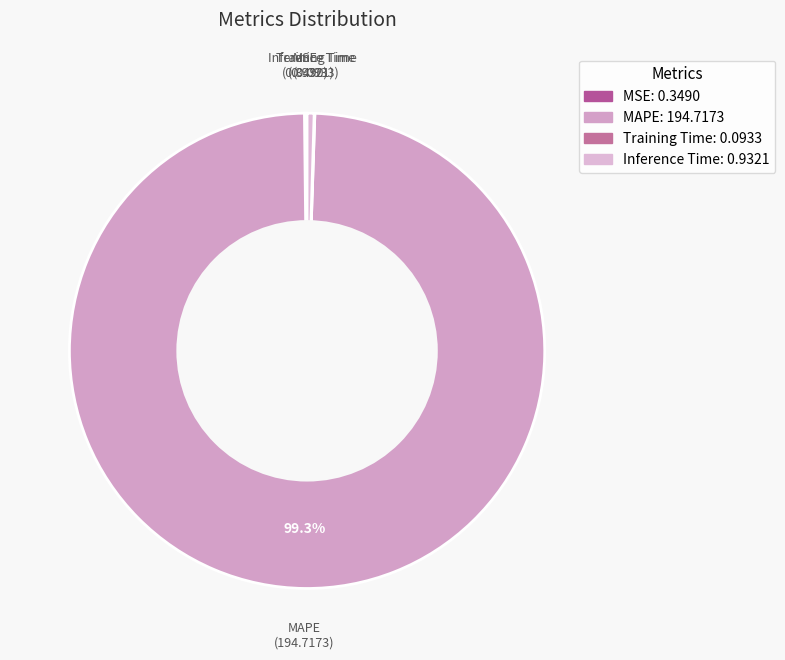

What is the largest slice in the pie chart?

MAPE